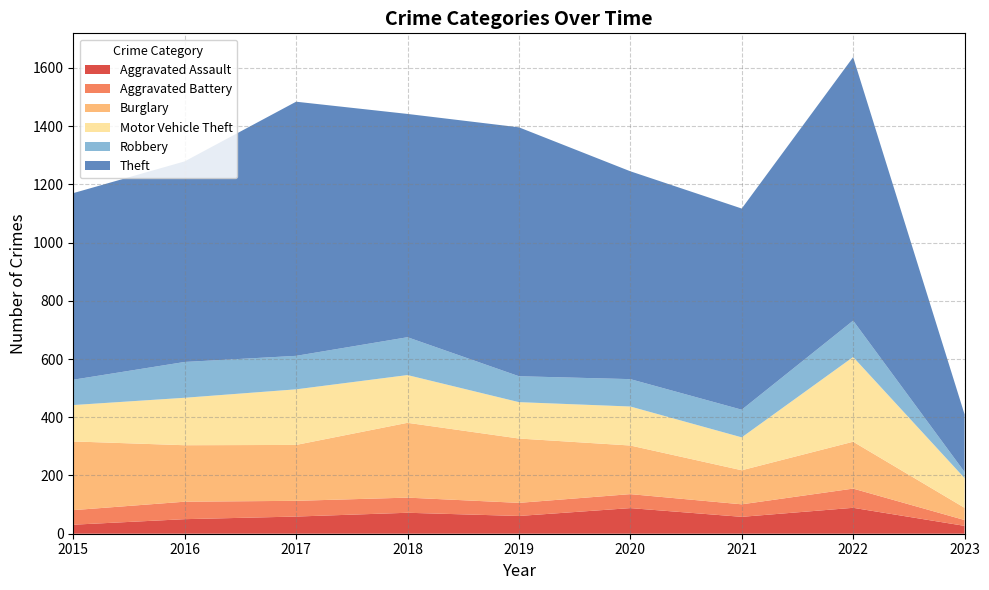

Reading left to right, transcribe all the data shown in this chart.

Aggravated Assault: 31	50	59	72	61	88	58	89	27
Aggravated Battery: 50	60	54	52	45	48	43	66	20
Burglary: 236	194	192	257	221	167	117	161	42
Motor Vehicle Theft: 125	163	191	164	125	134	113	291	102
Robbery: 87	123	115	130	89	94	95	125	21
Theft: 641	689	873	767	855	714	691	905	198